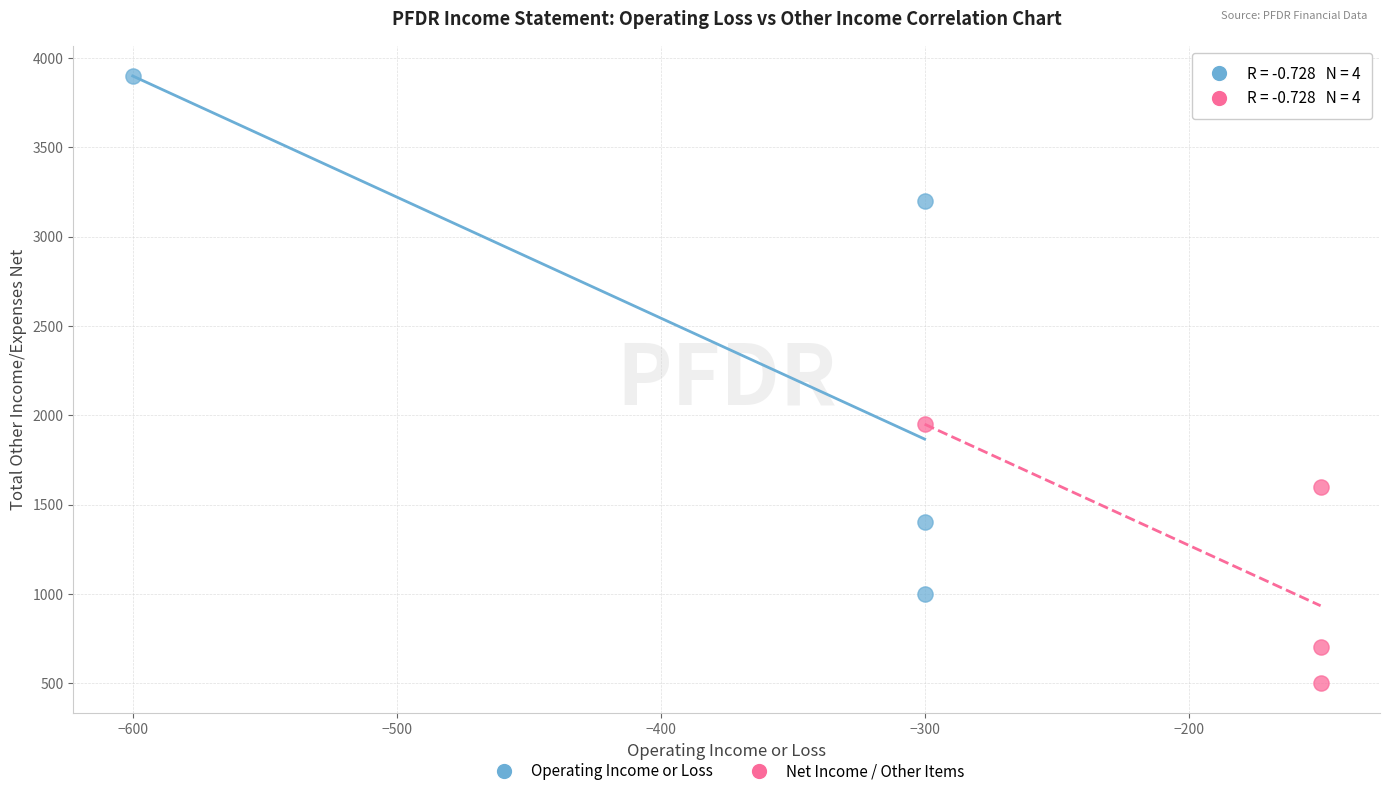

Which series has the largest Y range (max minus min)?

Operating Income or Loss